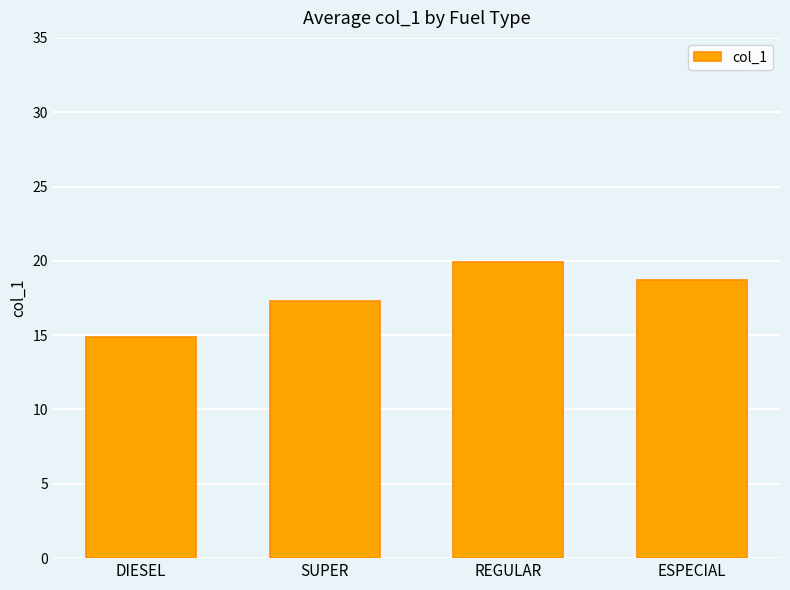

What position from the left is ESPECIAL?

4